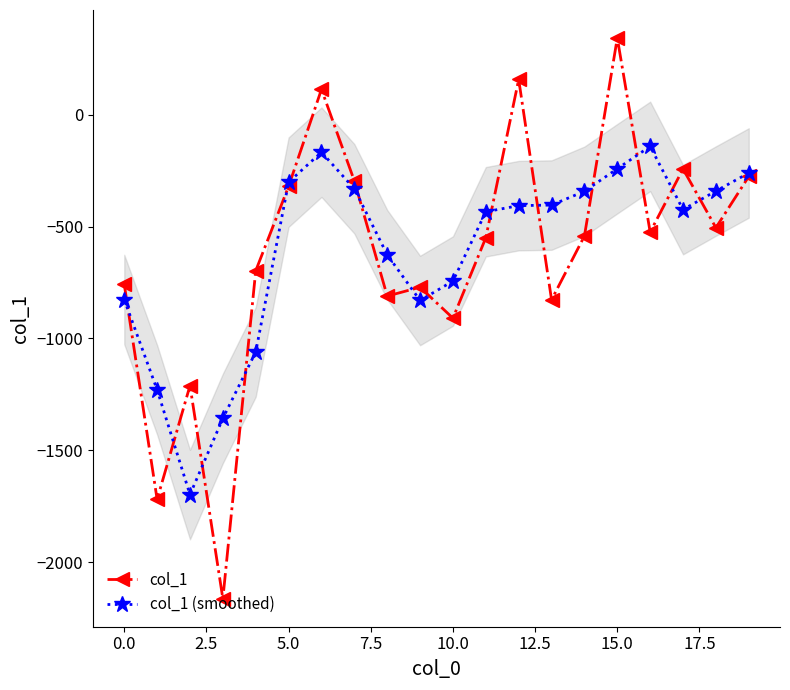

What is the average value of the col_1 (smoothed) series?

-608.3